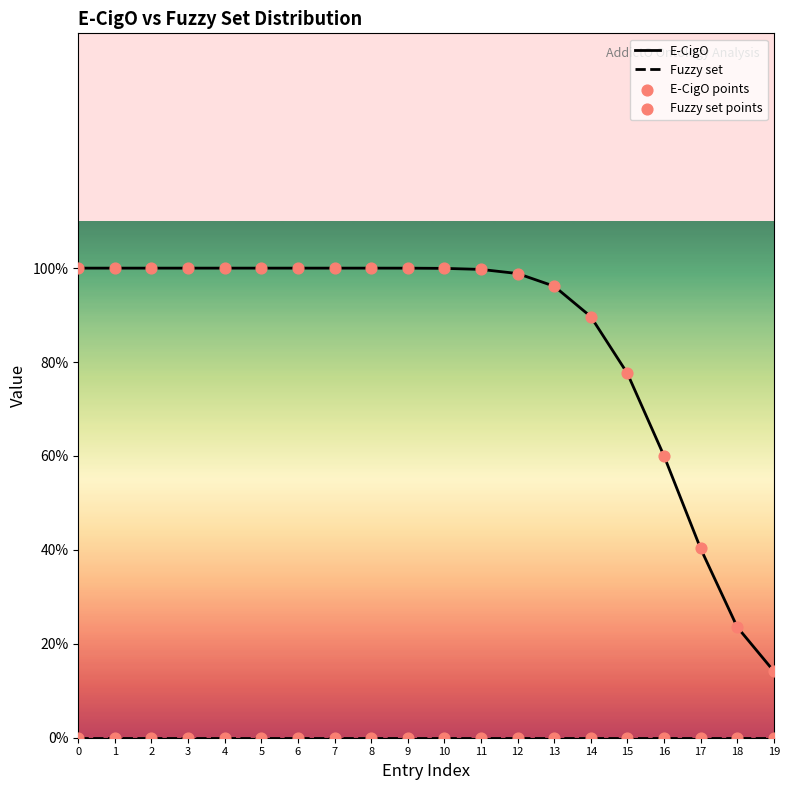

Which series has the widest spread of Y values?

E-CigO